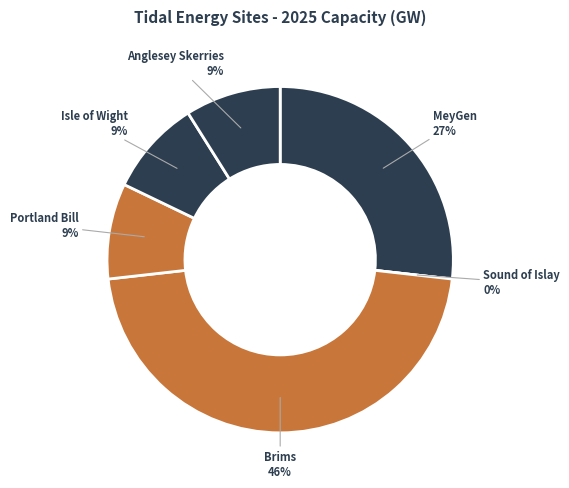

True or false: Anglesey Skerries accounts for 21% of the total.

False